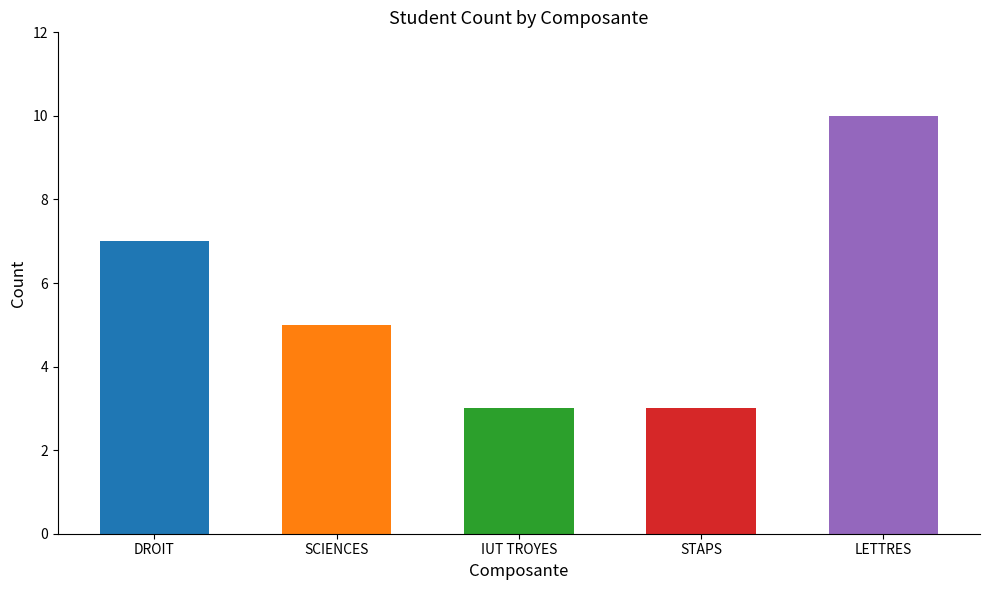

Reading left to right, extract all data points from this chart.

DROIT=7	SCIENCES=5	IUT TROYES=3	STAPS=3	LETTRES=10